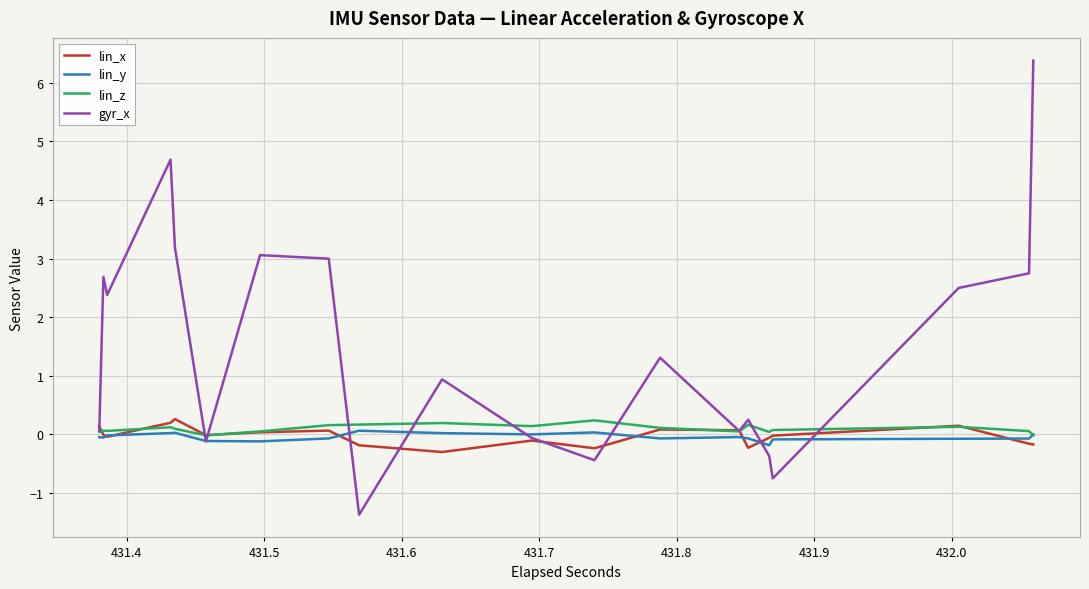

What is the maximum value for lin_x?

0.3